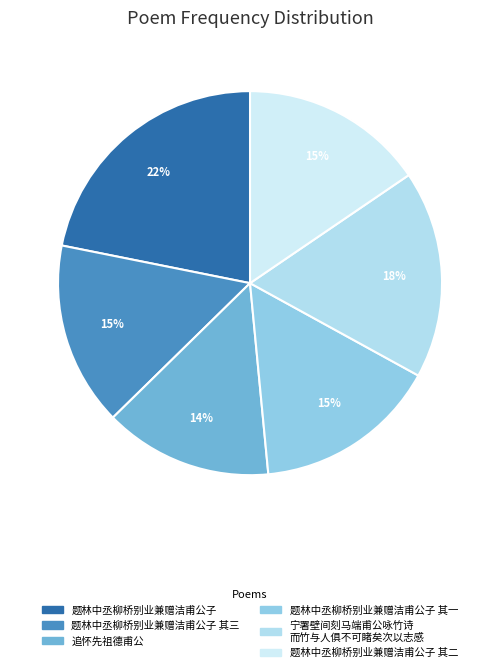

How many slices are in this pie chart?

6